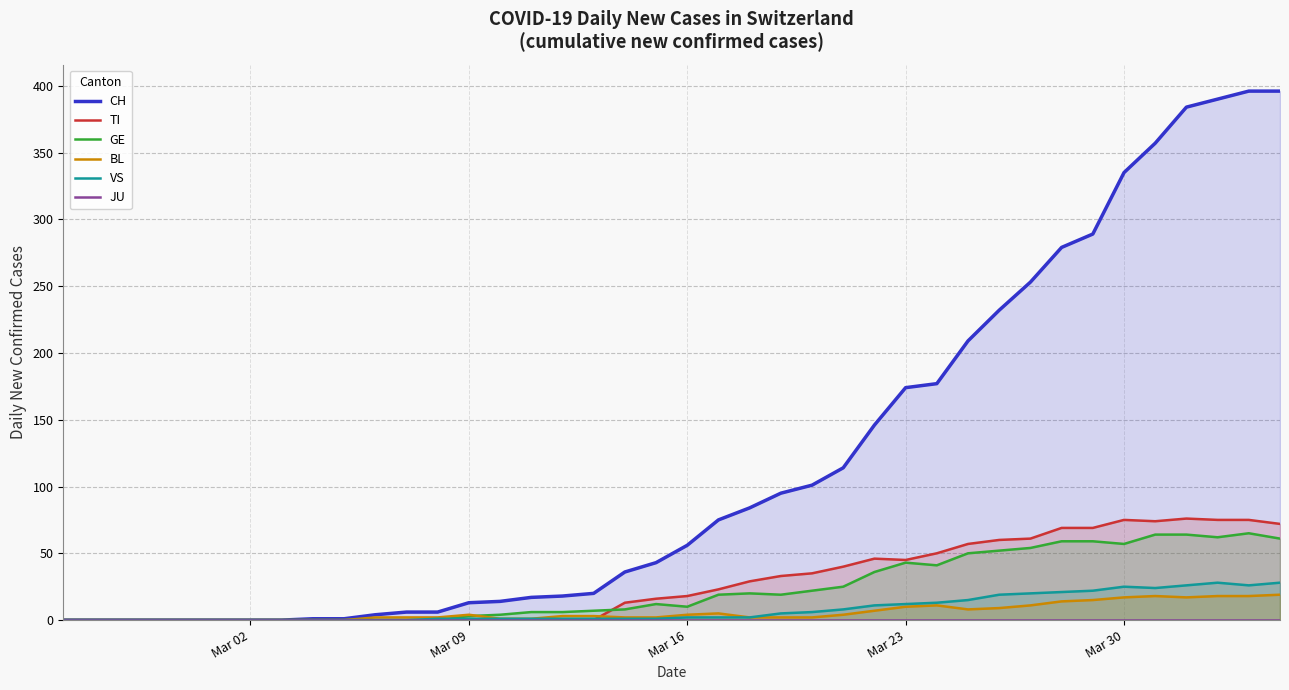

The TI series shows 23 at Mar 30. True or false?

False